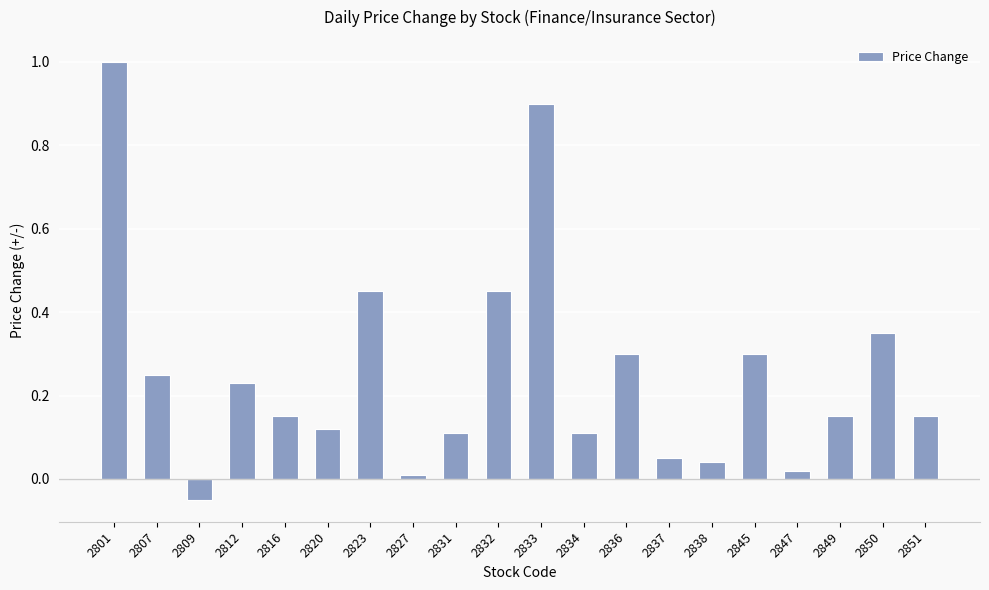

Where does the data first go above 0?

2801